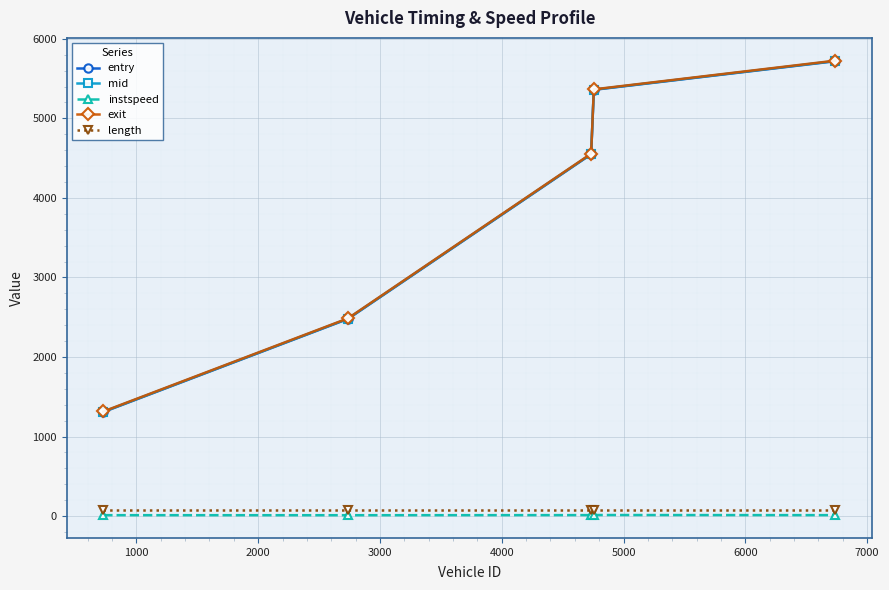

True or false: entry and instspeed intersect in this chart.

False